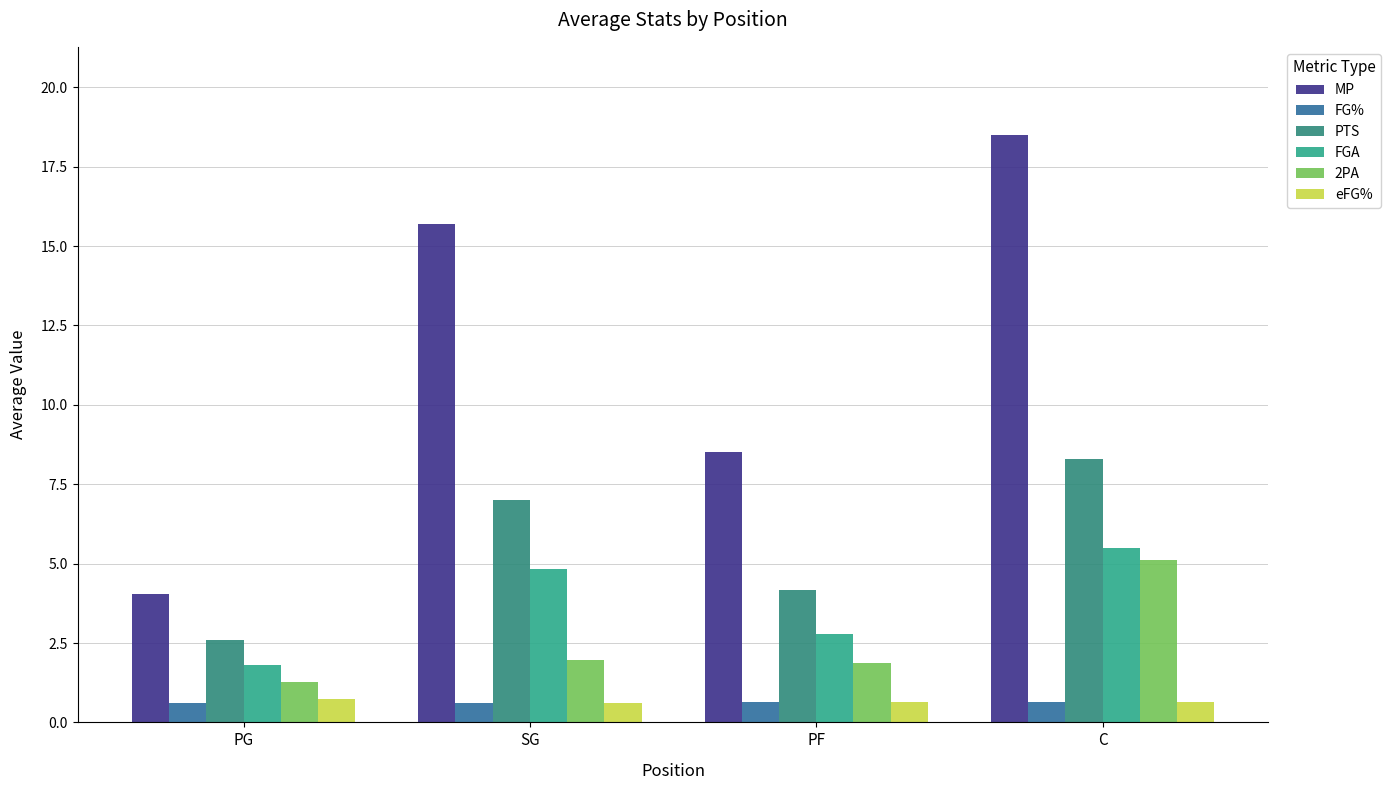

Count the number of categories in the chart.

4